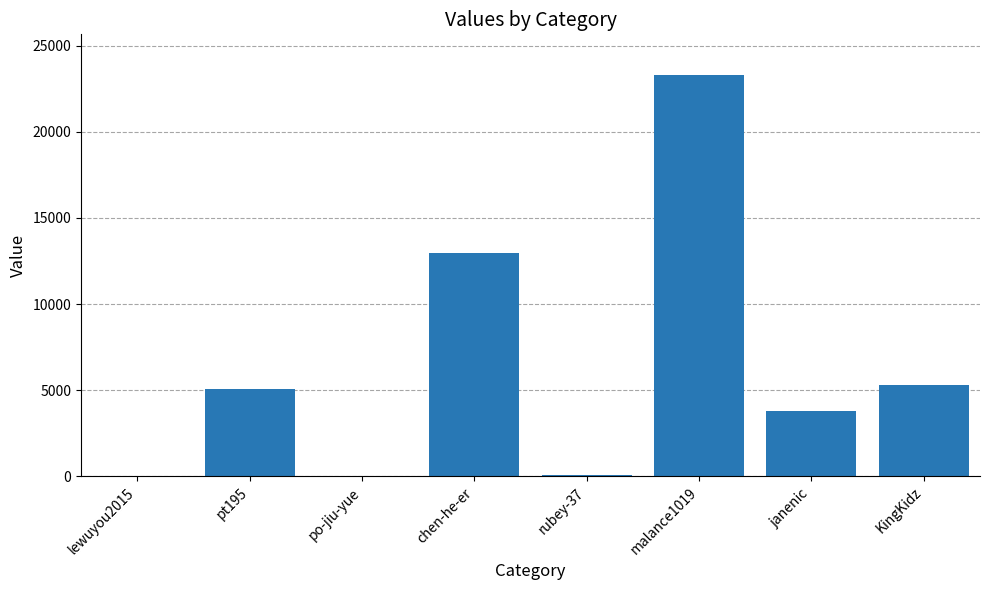

Is it true that the value at chen-he-er is 12984?

True